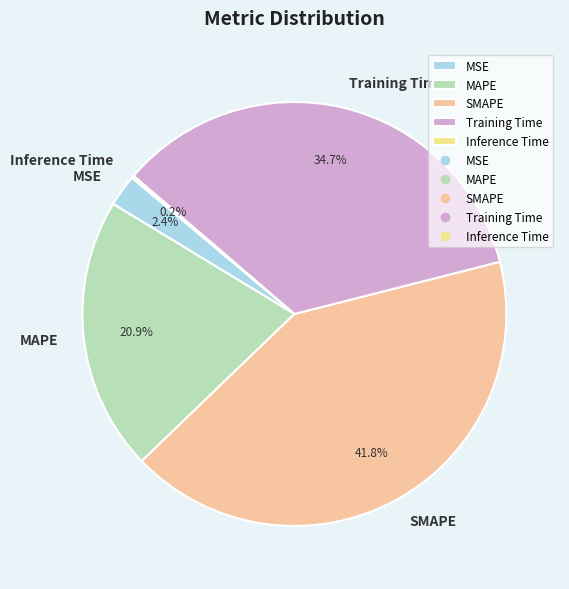

Which slice is the largest?

SMAPE